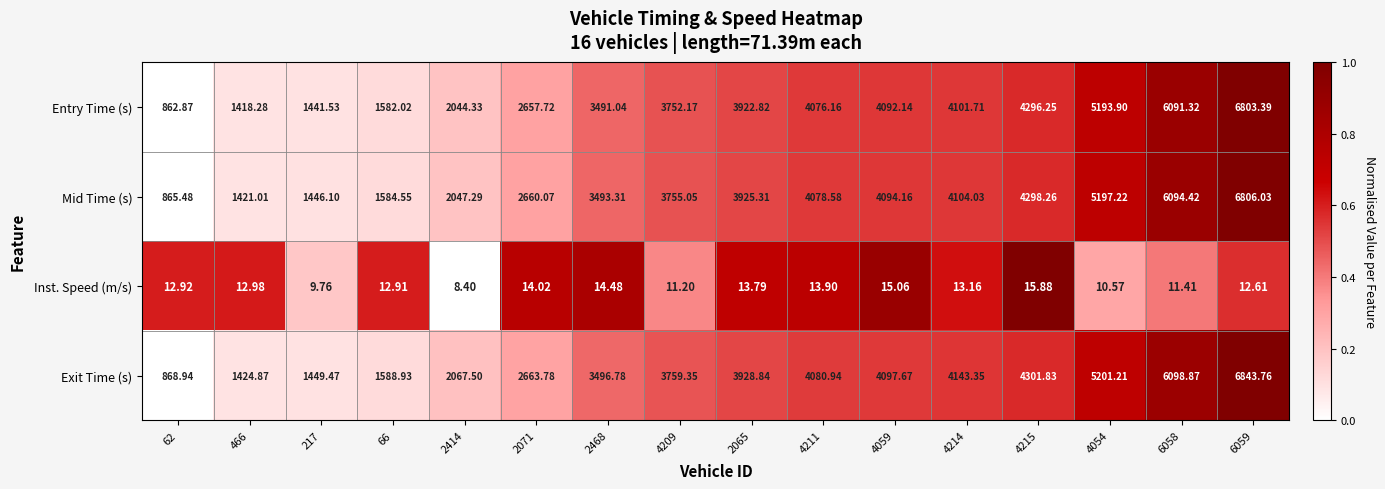

Which series has the widest spread of values?

Exit Time (s)